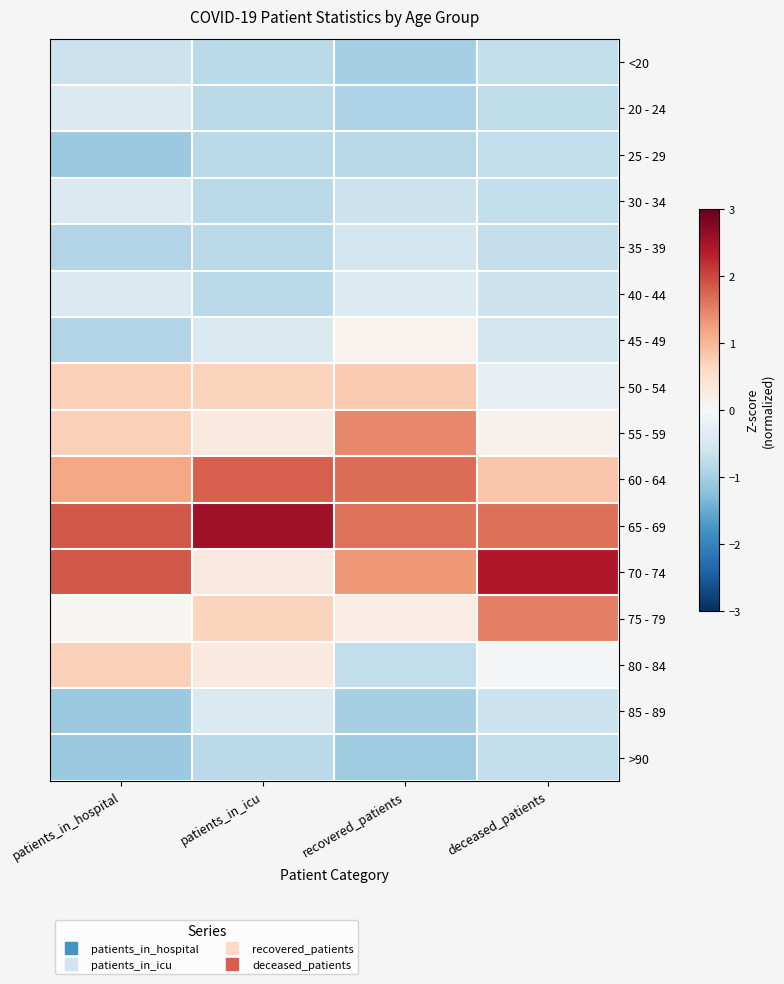

Between patients_in_icu and deceased_patients, which is larger?

deceased_patients